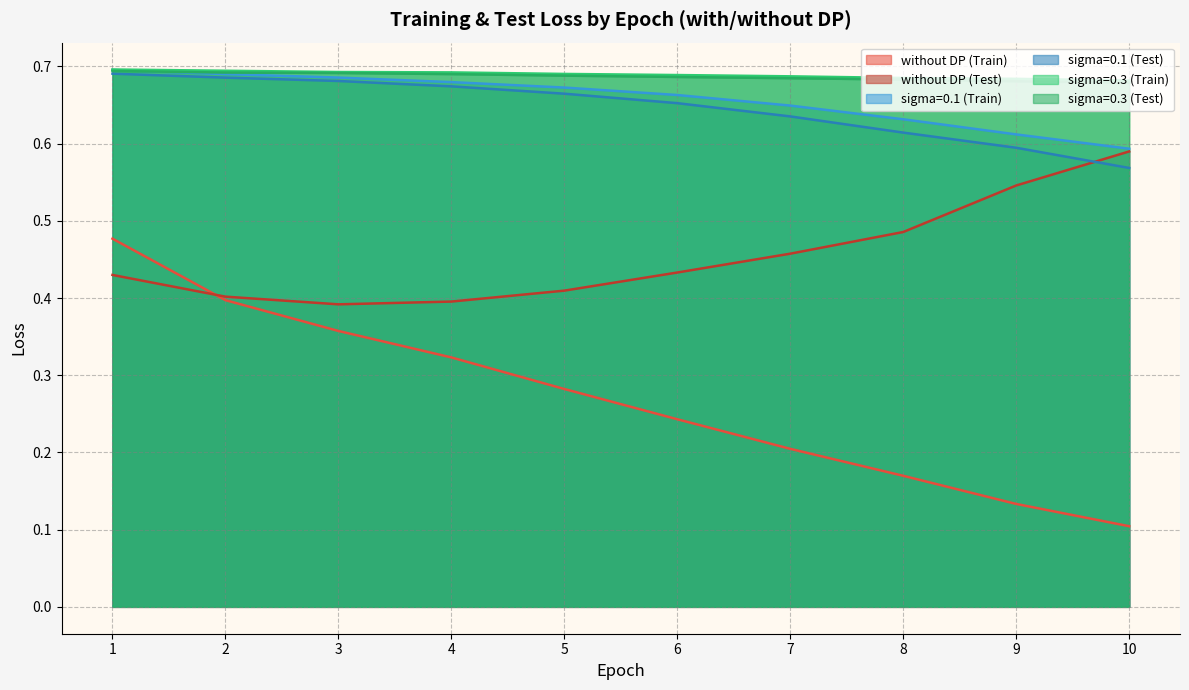

Which series has the widest spread of values?

without DP (Train)